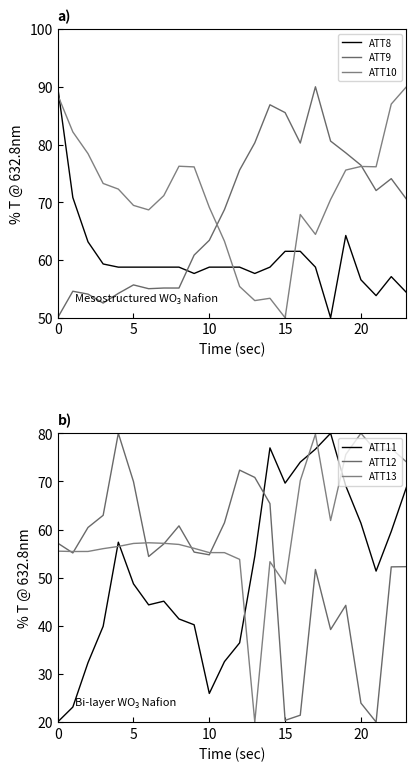

What is the minimum value shown in the chart?

20.0